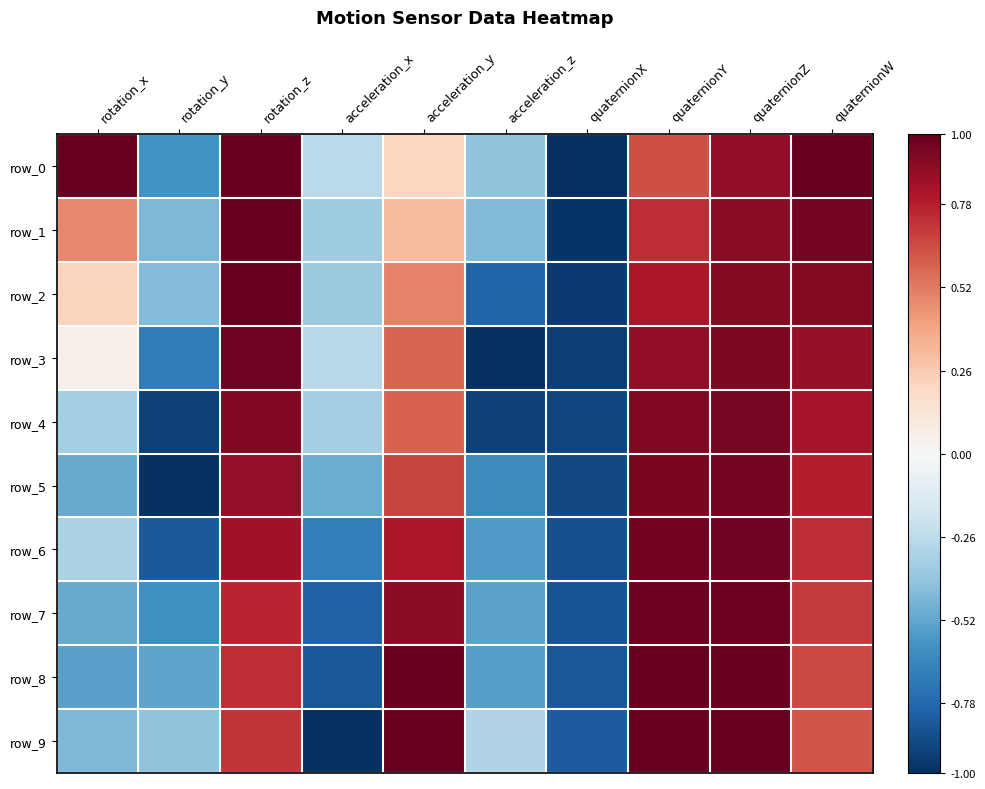

What is the minimum value for row_3?

-1.0